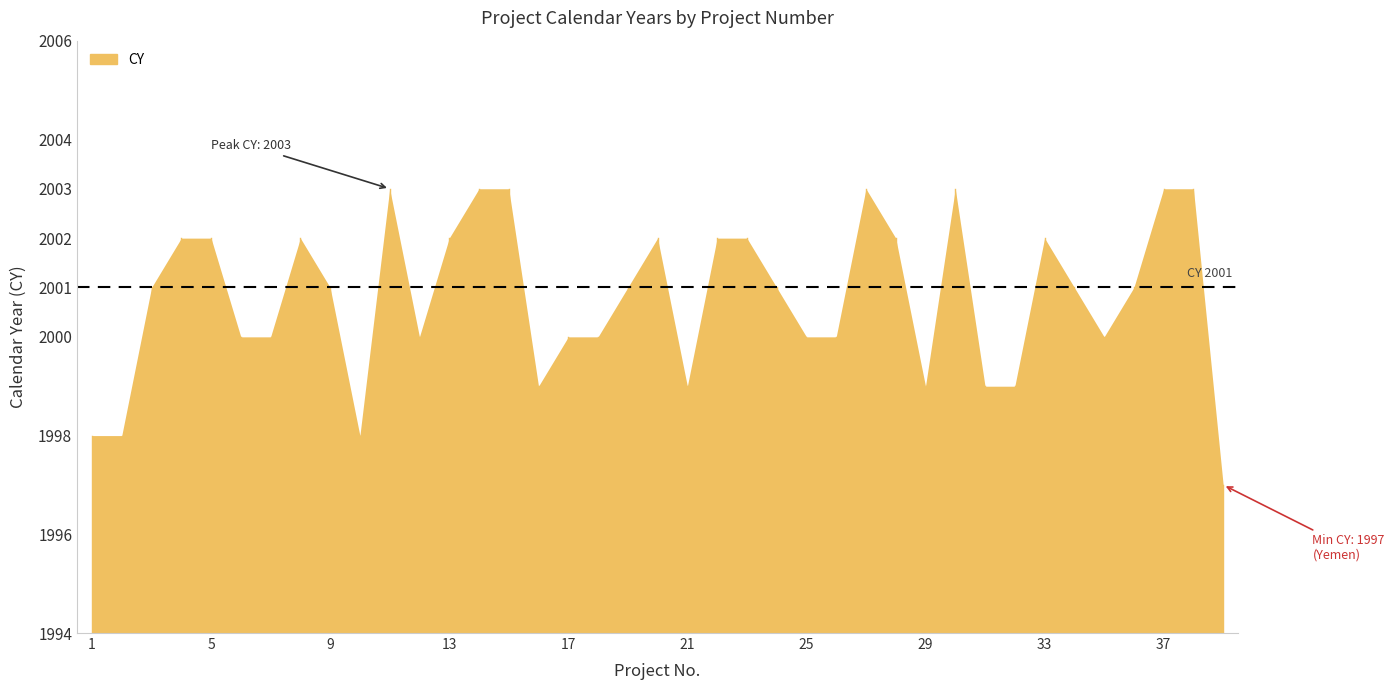

At which category does the chart reach its peak across all series?

11